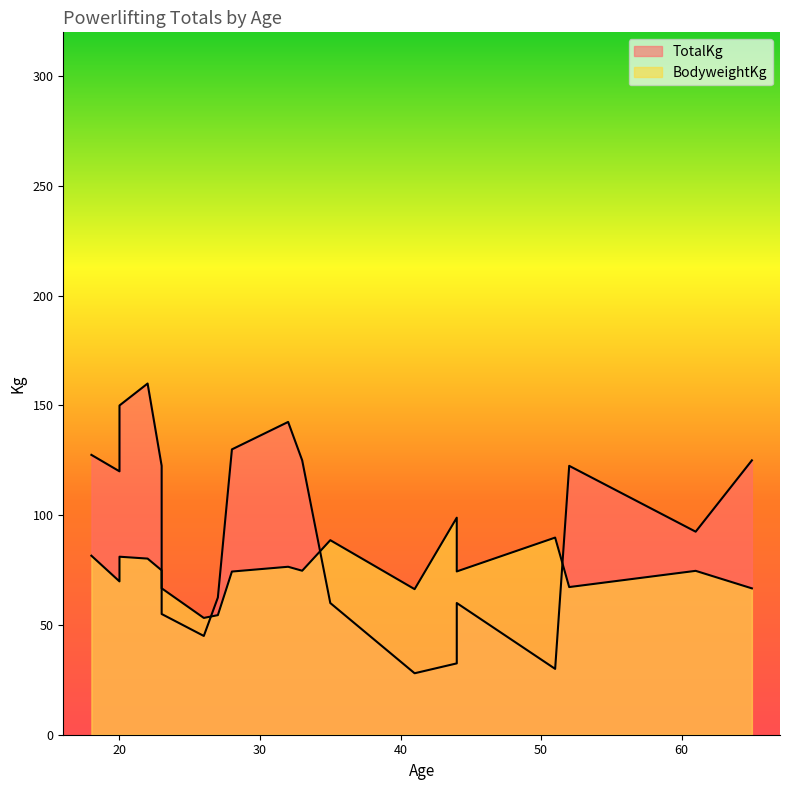

At 52, list the series in order from smallest to largest.

BodyweightKg, TotalKg